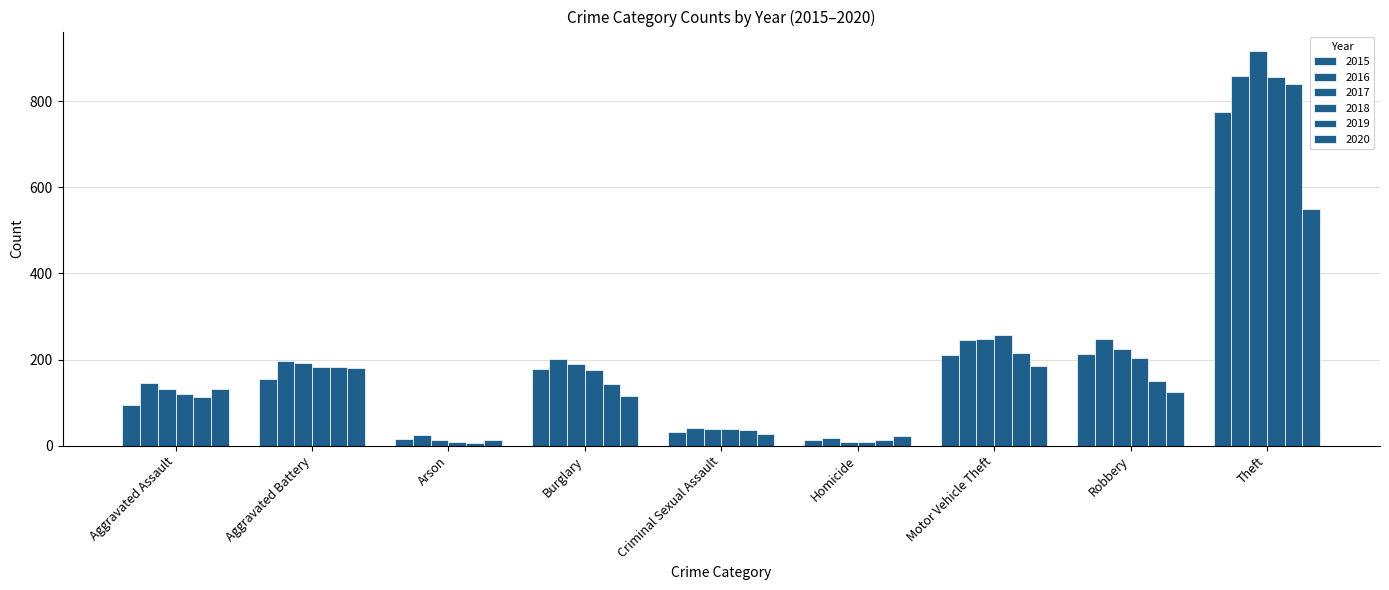

What is the average value of the 2020 series?

150